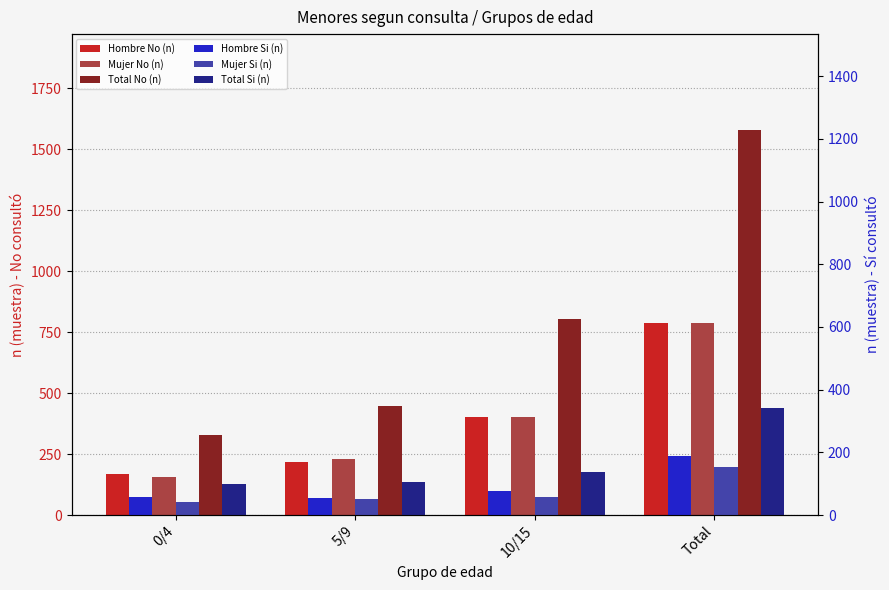

At which category is the sum across all series the highest?

Total